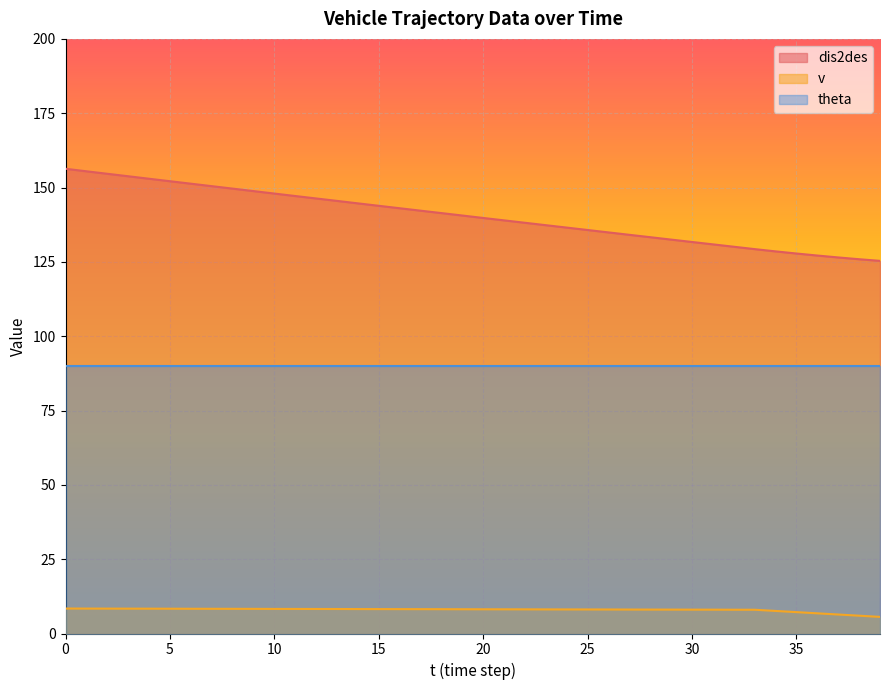

What is the total value across all series at 5?

250.5